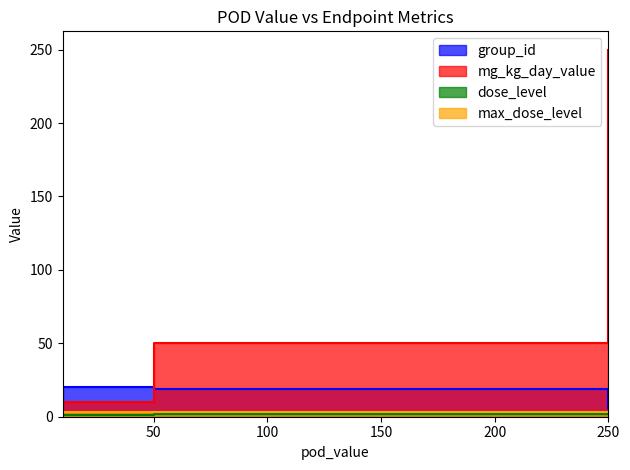

Is it true that group_id equals 33 at 10?

False